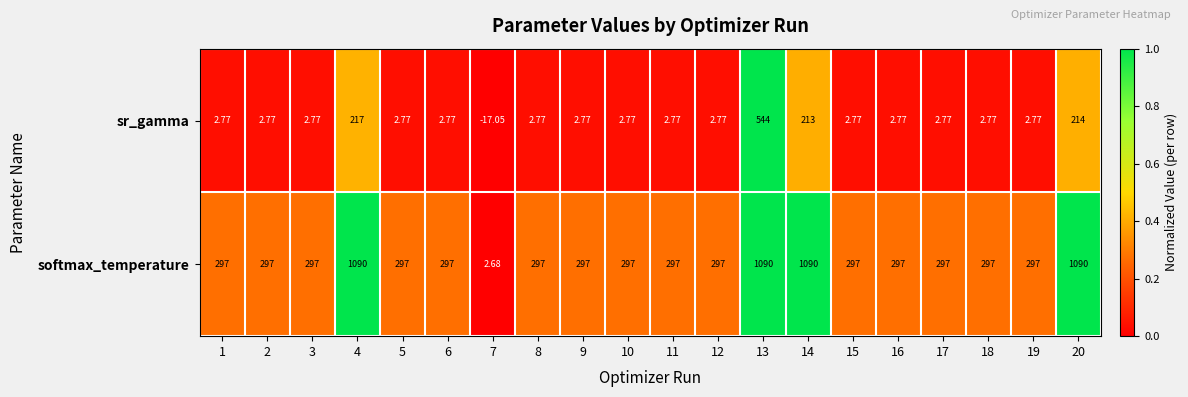

Between 1 and 20, which series saw the biggest shift?

softmax_temperature